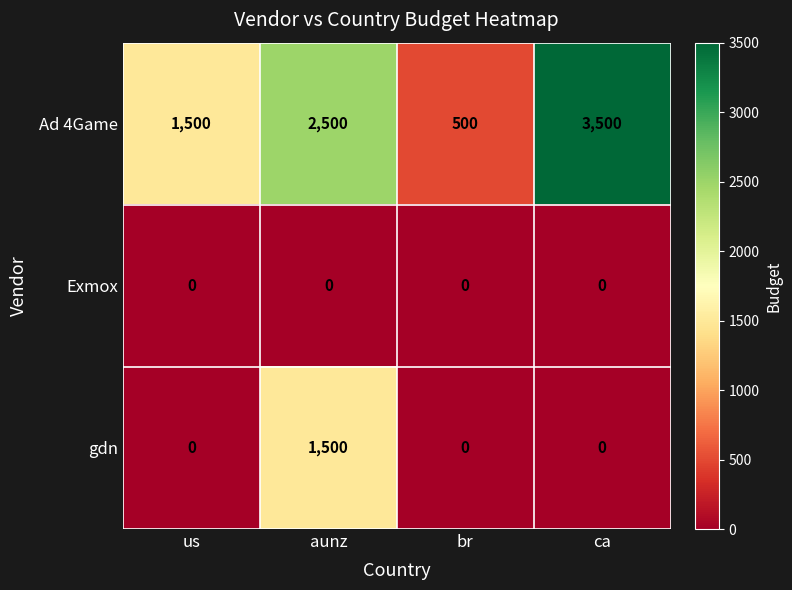

True or false: Exmox has a value of 0 at ca.

True